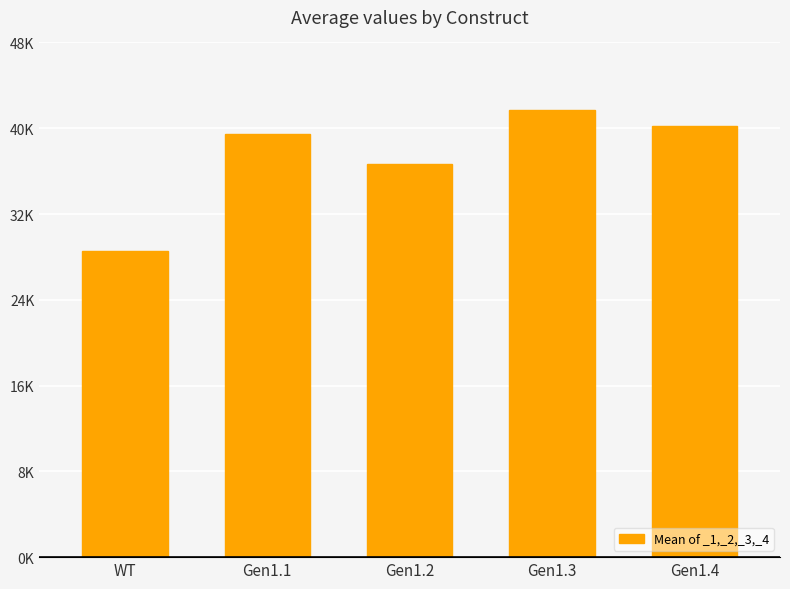

What is the difference between the values at Gen1.3 and Gen1.1?

2256.8